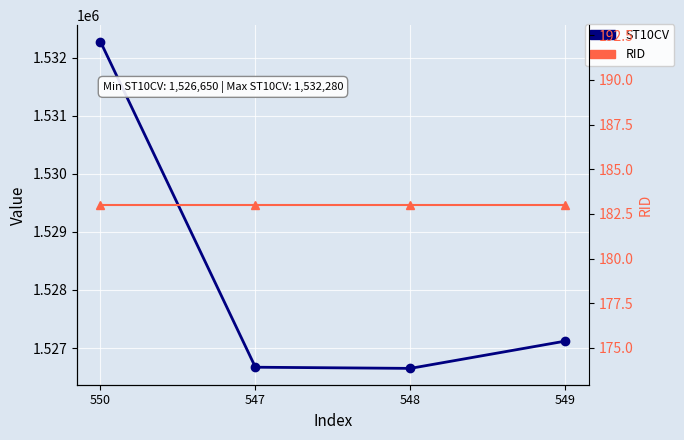

Is it true that RID equals 183 at 549?

True